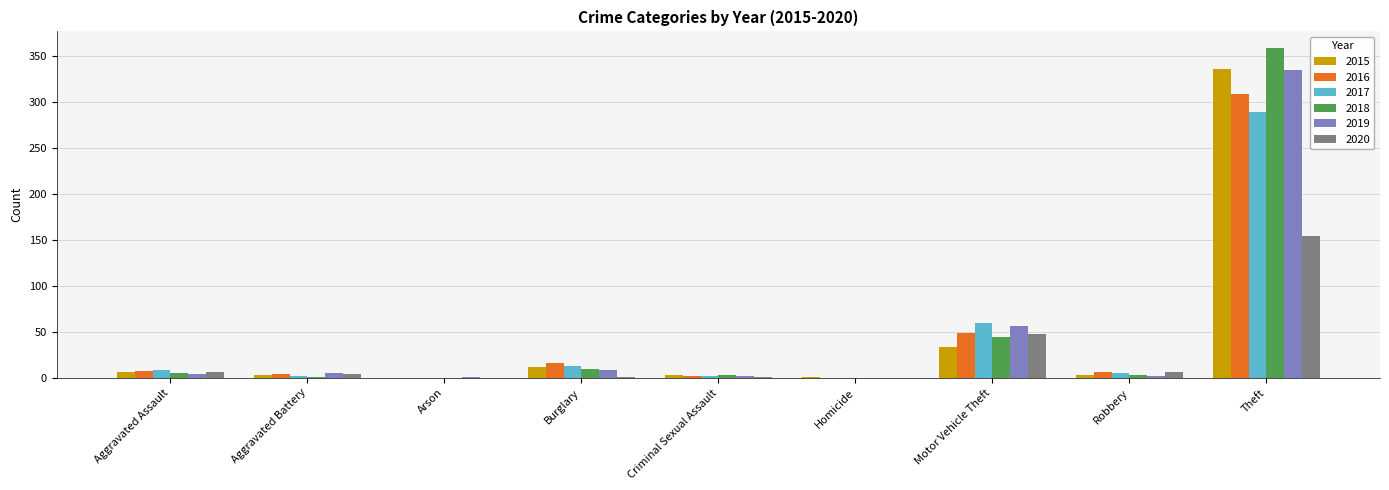

What is the total value across all series at Aggravated Assault?

36